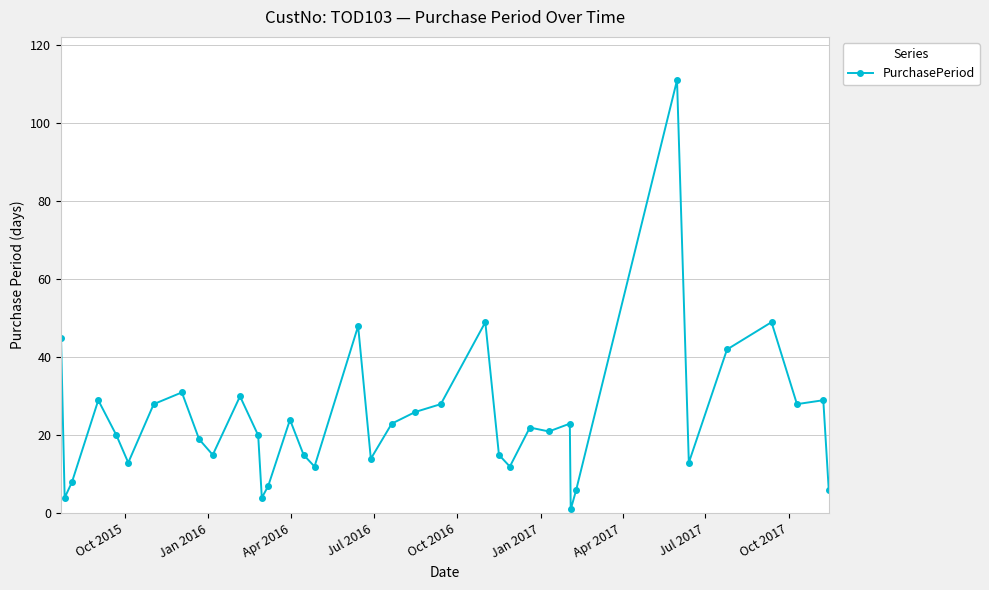

True or false: there are more than 1 points higher than both neighbors.

True